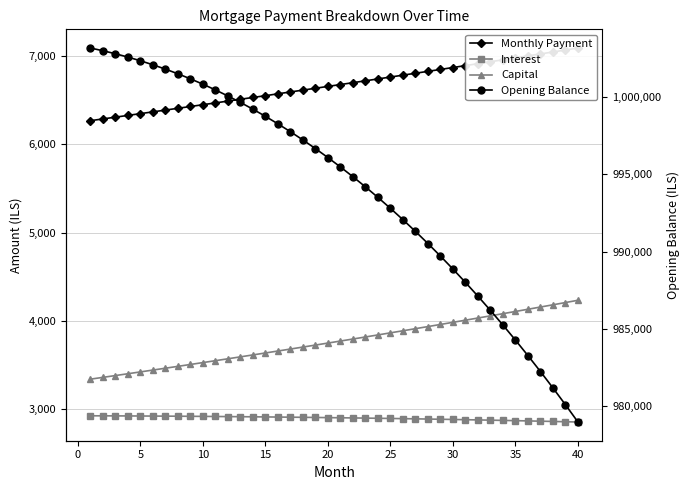

How many values in the Interest series are below 2905?

20